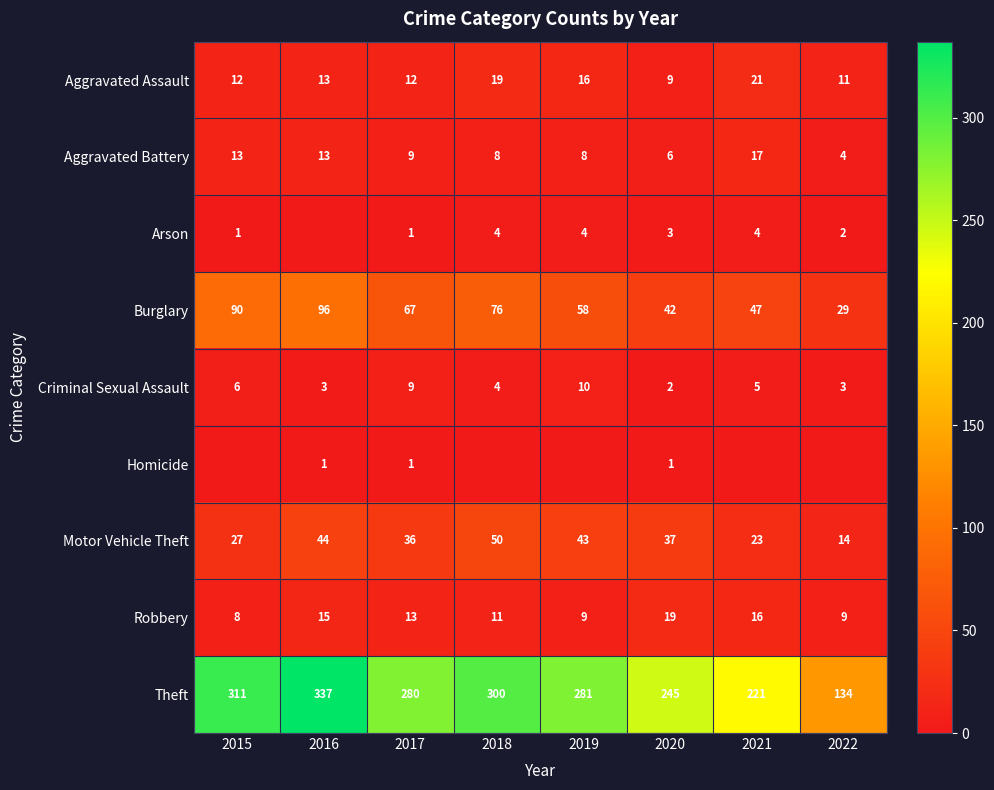

What is the average value of the Arson series?

2